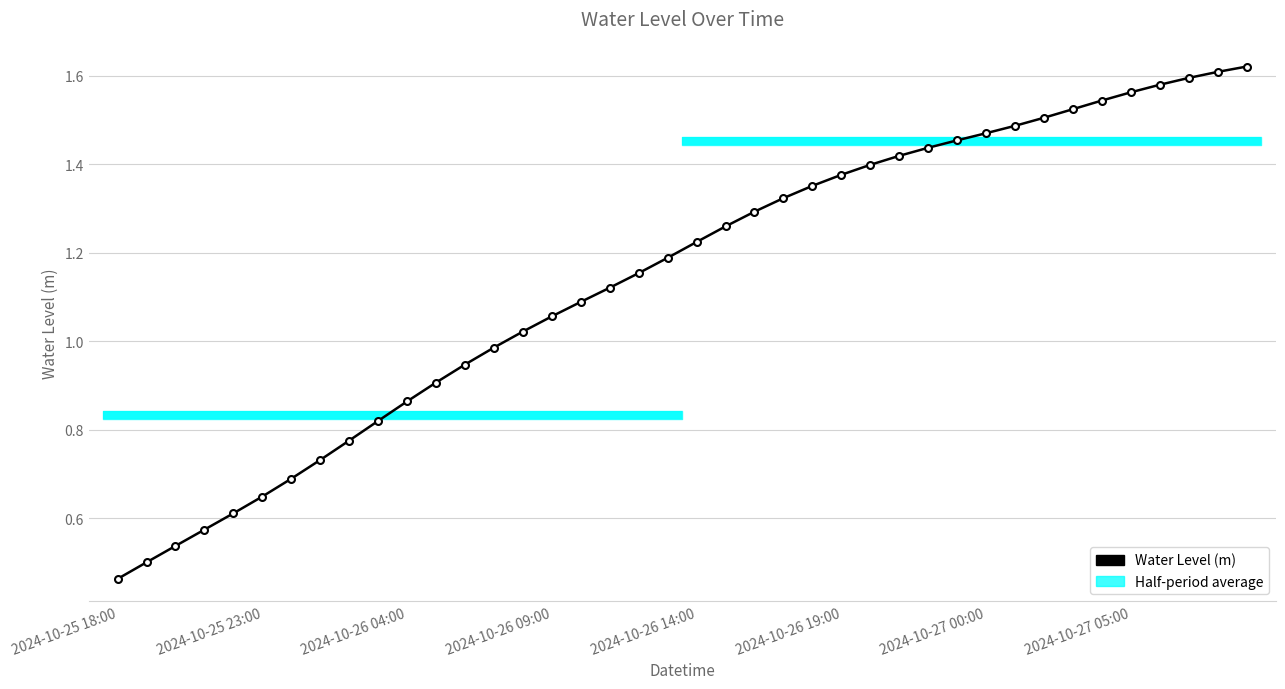

Does the chart contain any negative values?

No